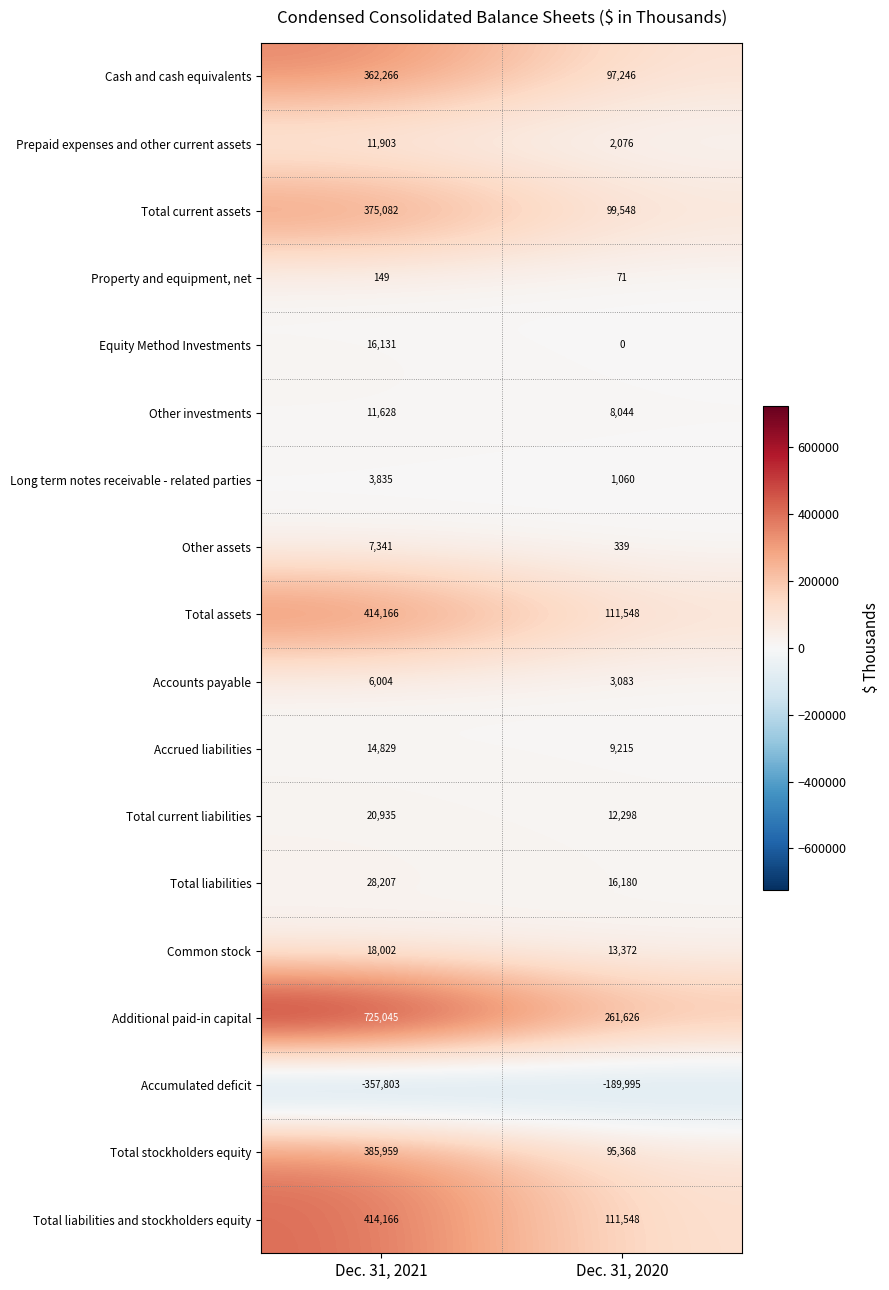

What is the difference between the Total liabilities and stockholders equity values at Dec. 31, 2020 and Dec. 31, 2021?

302618